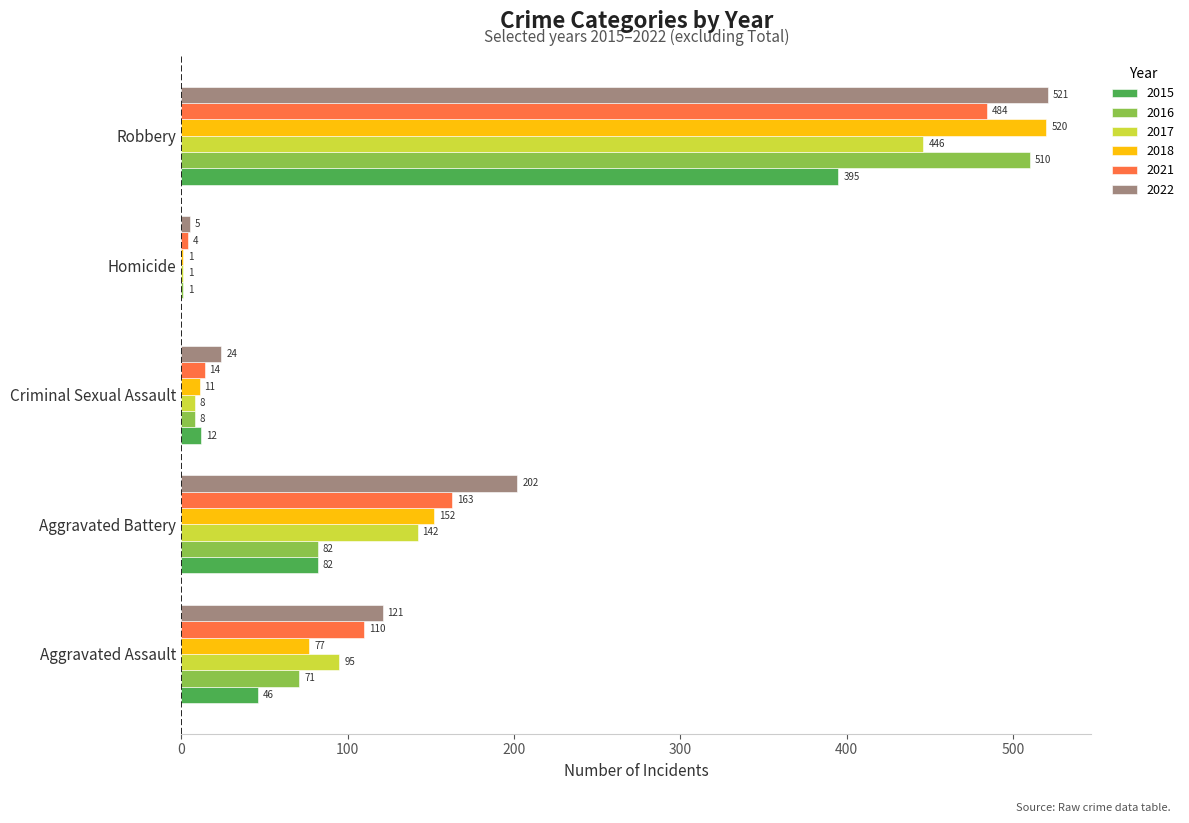

At which label is 2017 closest to 223?

Aggravated Battery